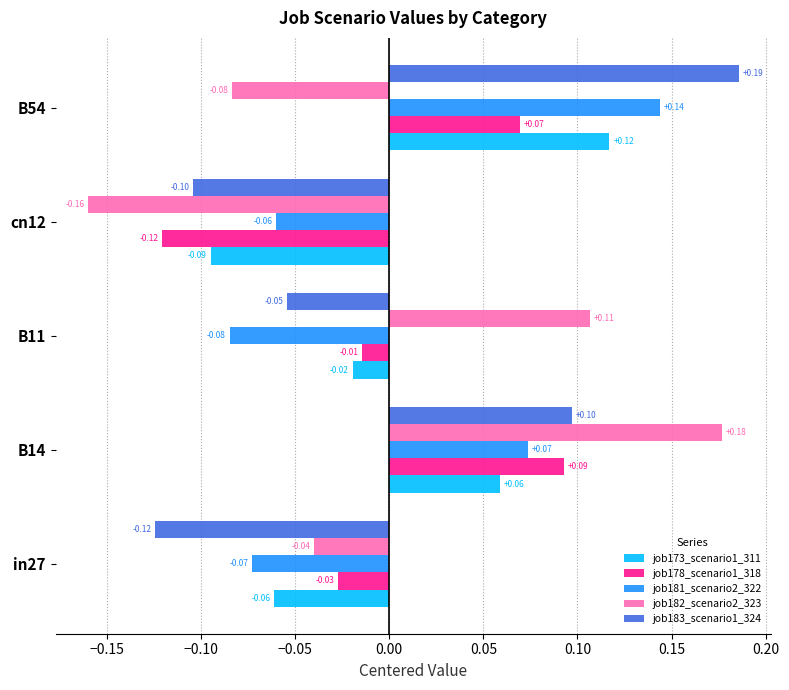

What are all the series names shown in the legend?

job173_scenario1_311, job178_scenario1_318, job181_scenario2_322, job182_scenario2_323, job183_scenario1_324